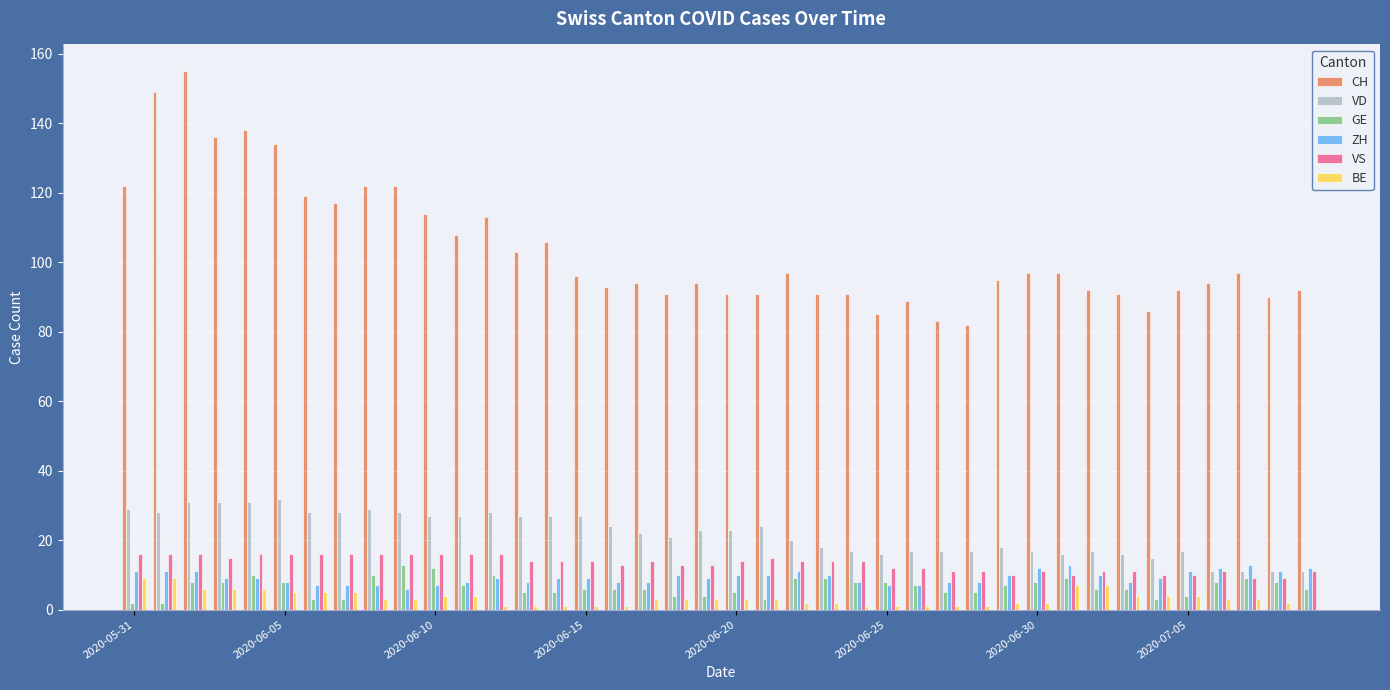

What is the sum of all GE values?

265